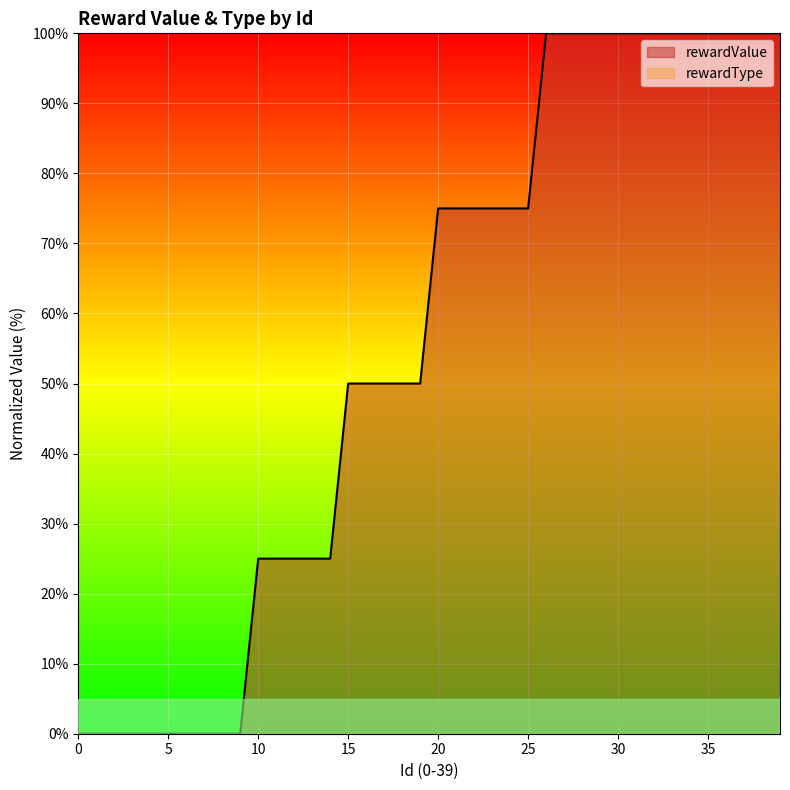

How many lines are shown in the chart?

1